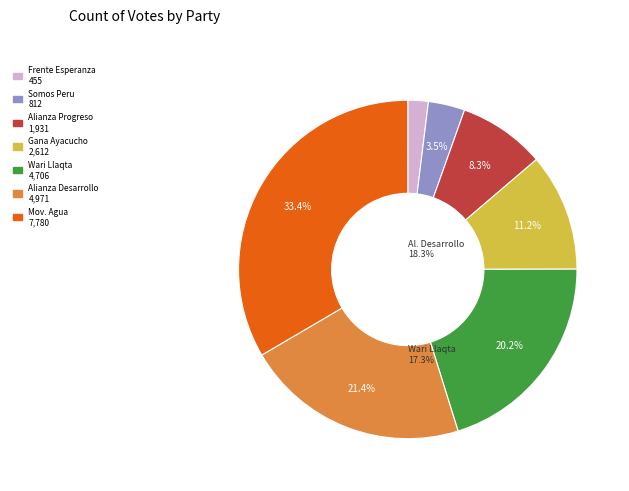

How many segments does this pie chart have?

7